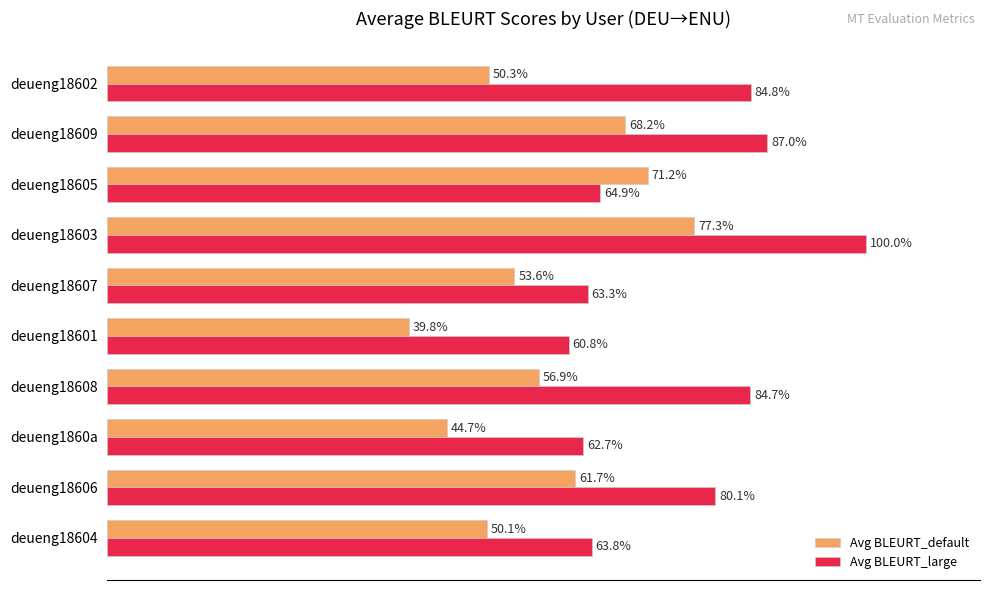

What are all the series names shown in the legend?

Avg BLEURT_default, Avg BLEURT_large